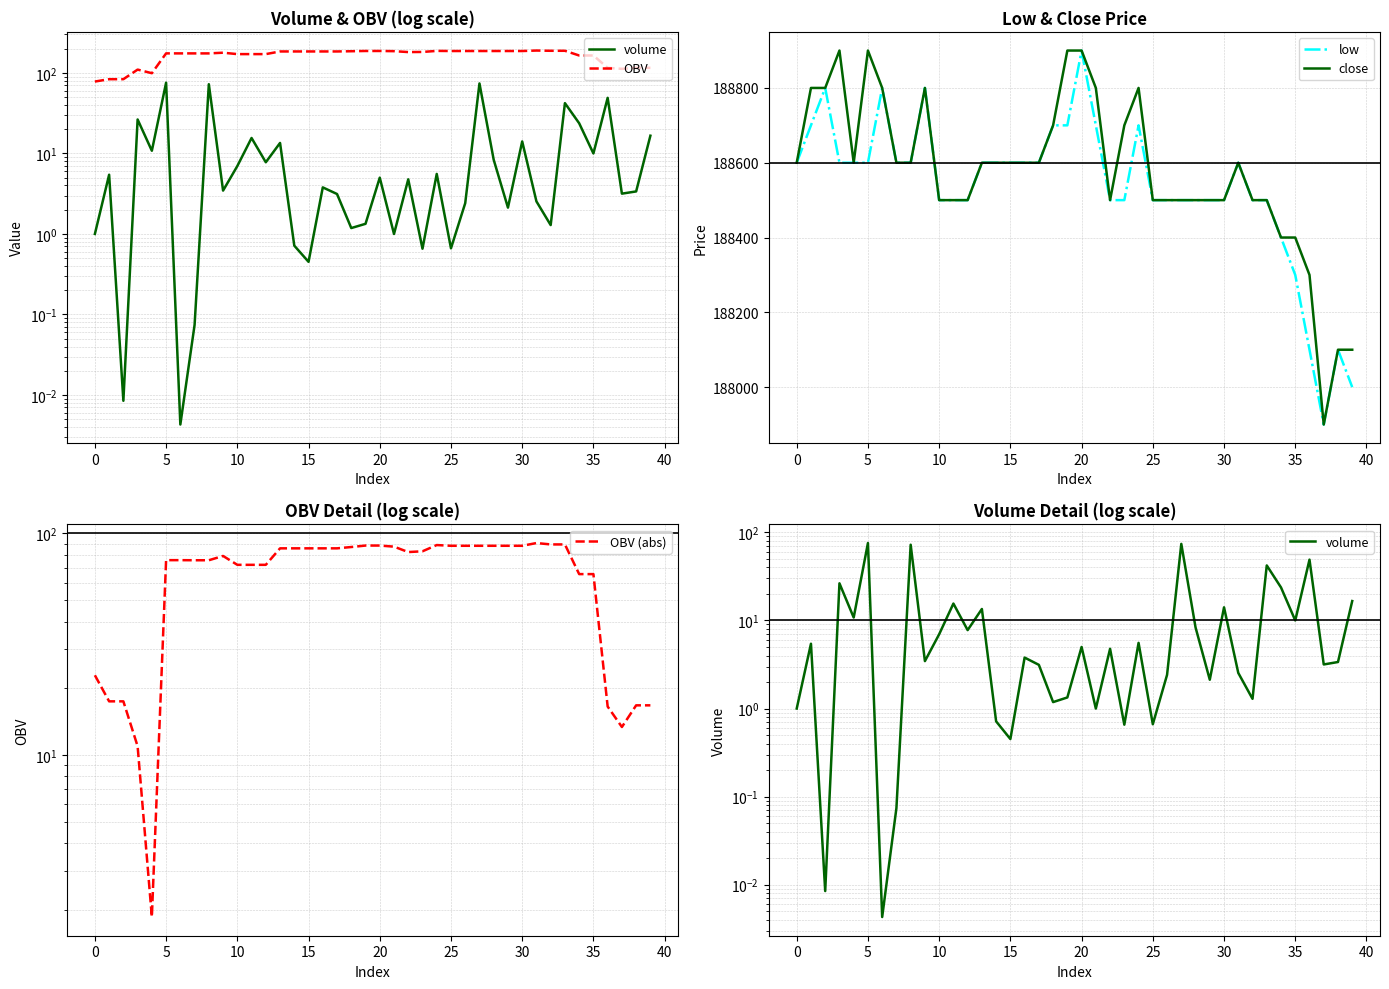

What is the maximum value for low?

188900